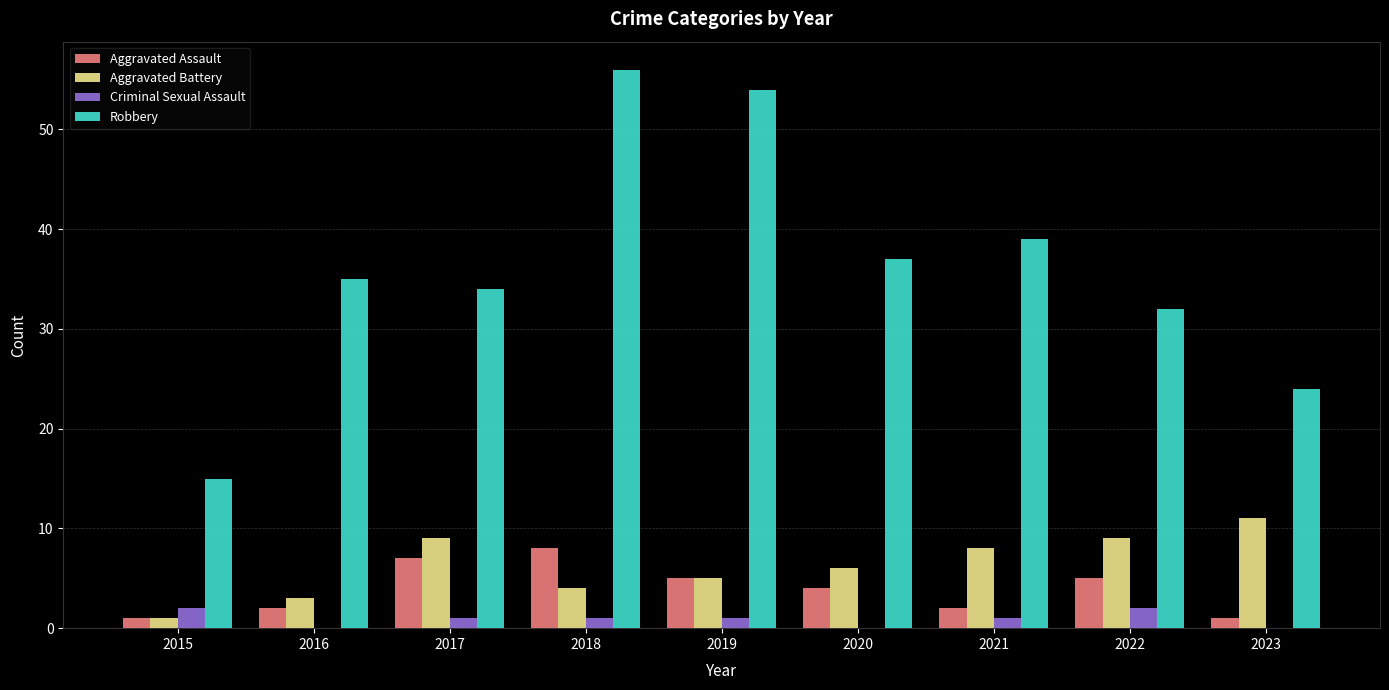

The Robbery series shows 34 at 2017. True or false?

True